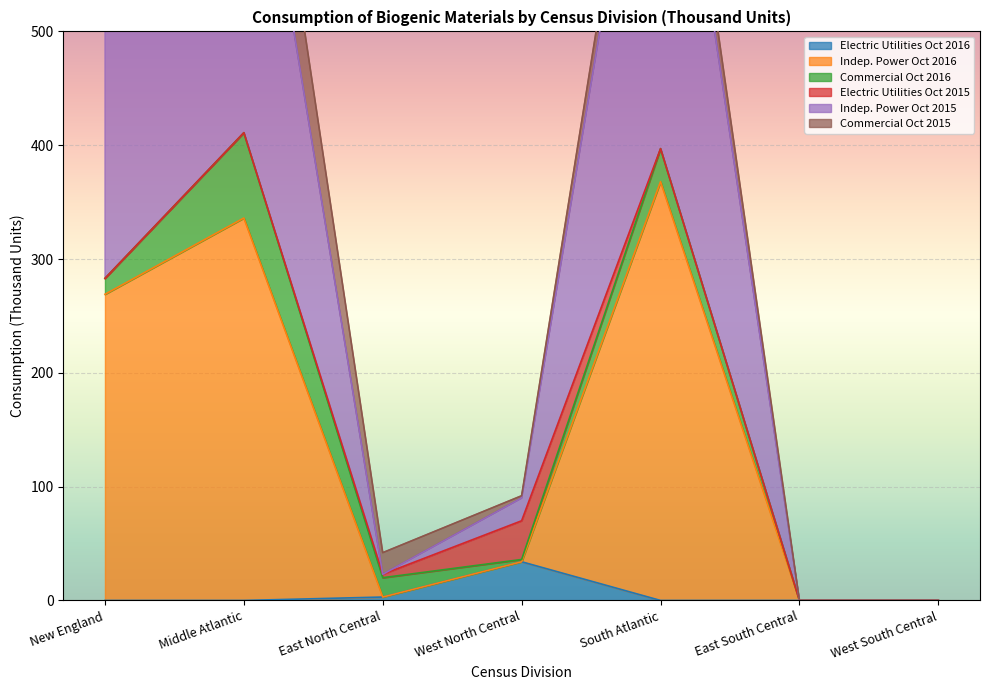

At how many categories does at least one series exceed 77?

4